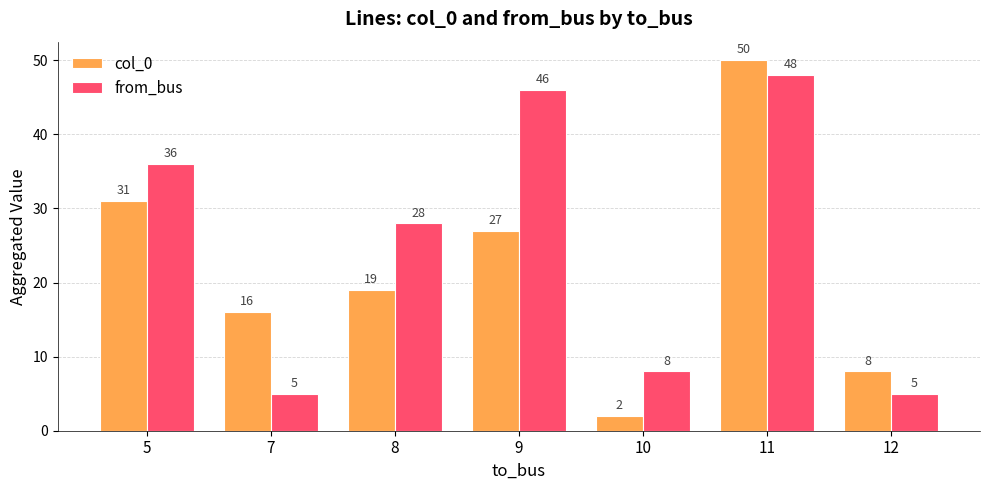

Are the bars horizontal?

No